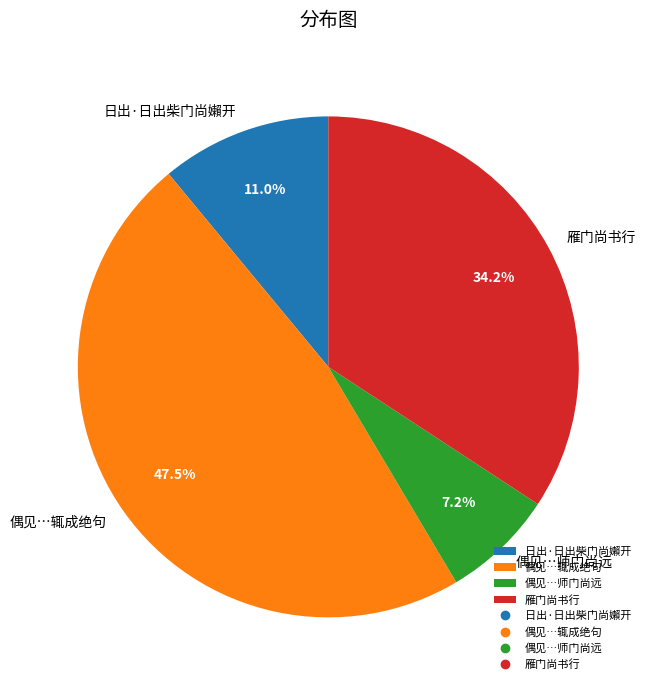

How many slices are in this pie chart?

4